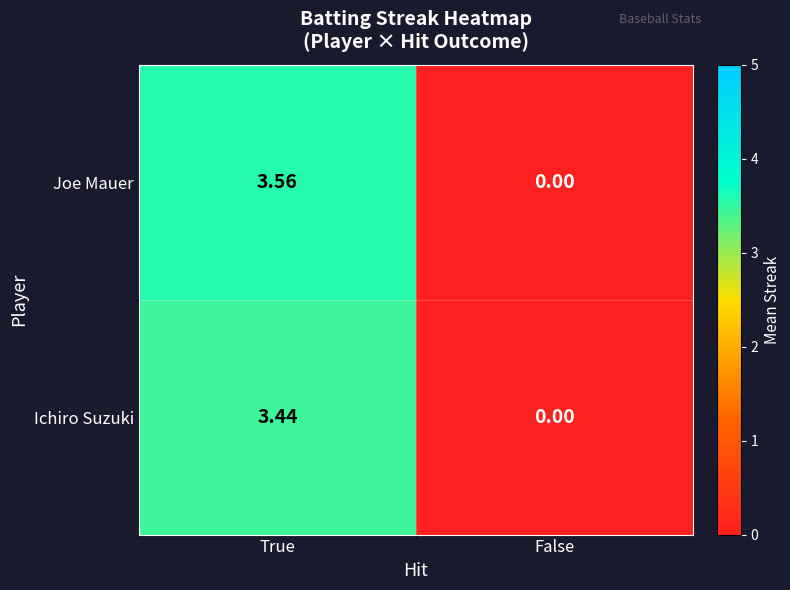

Which category has the lowest value across all series?

False